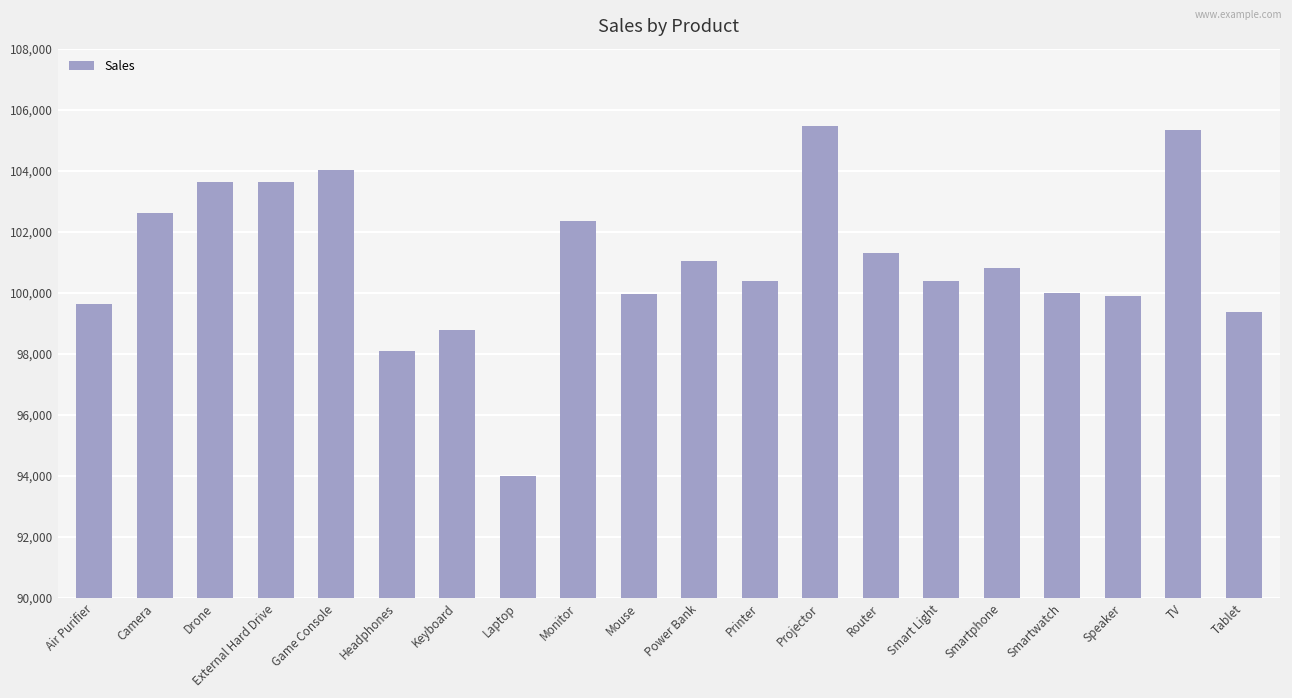

What is the value of the 15th bar from the left?

100378